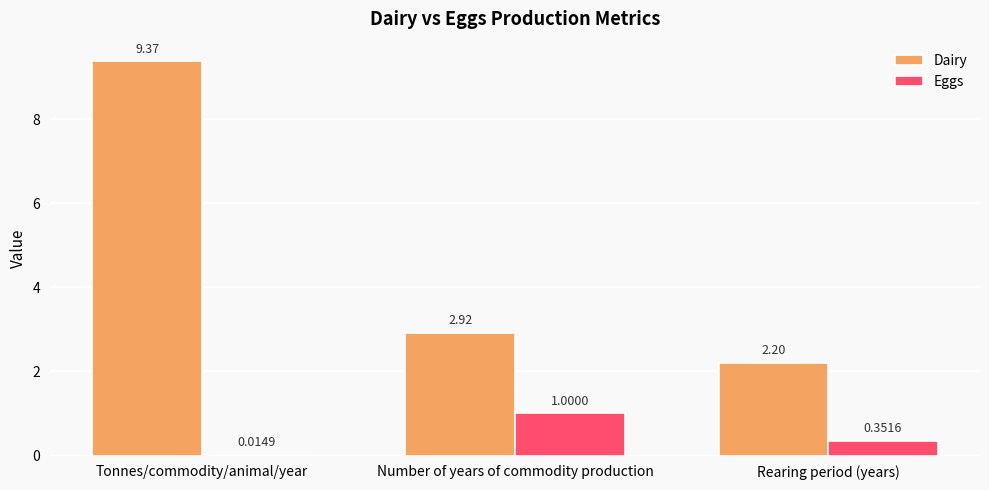

Which series has the largest range (max minus min)?

Dairy